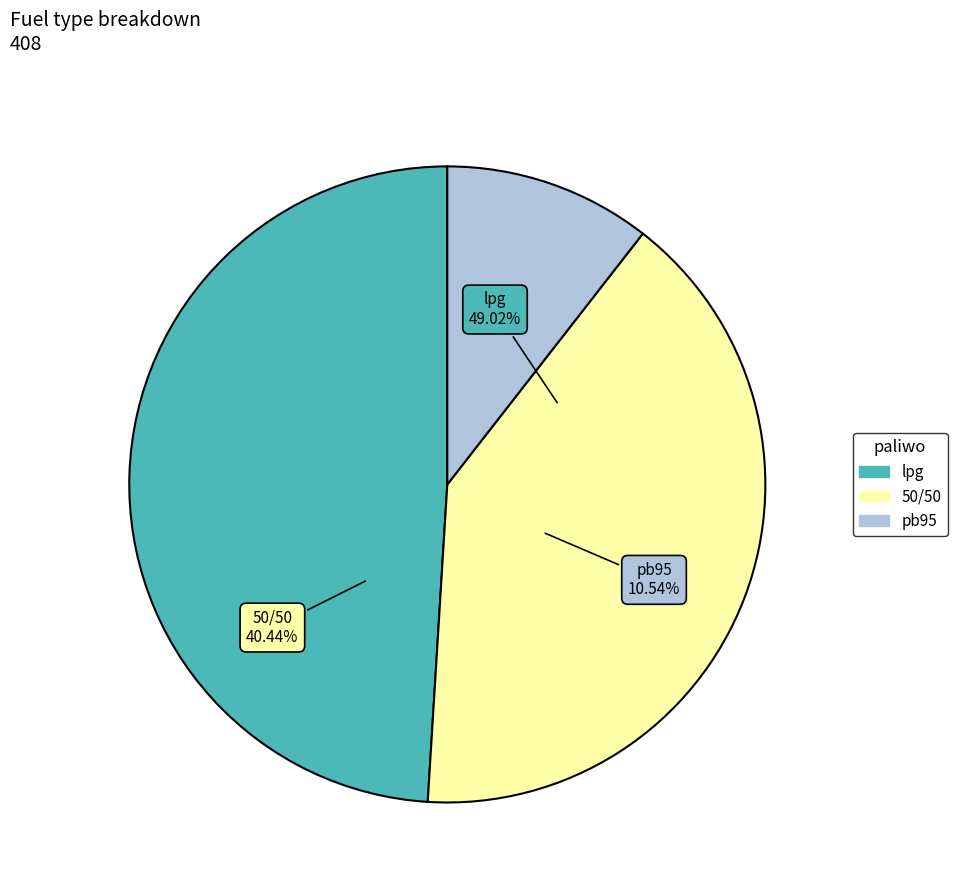

How many segments does this pie chart have?

3